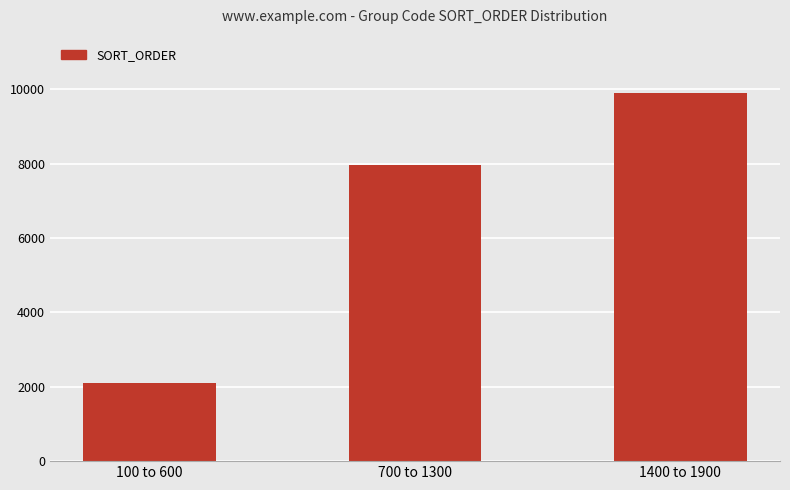

Which label corresponds to the largest value in the chart?

1400 to 1900